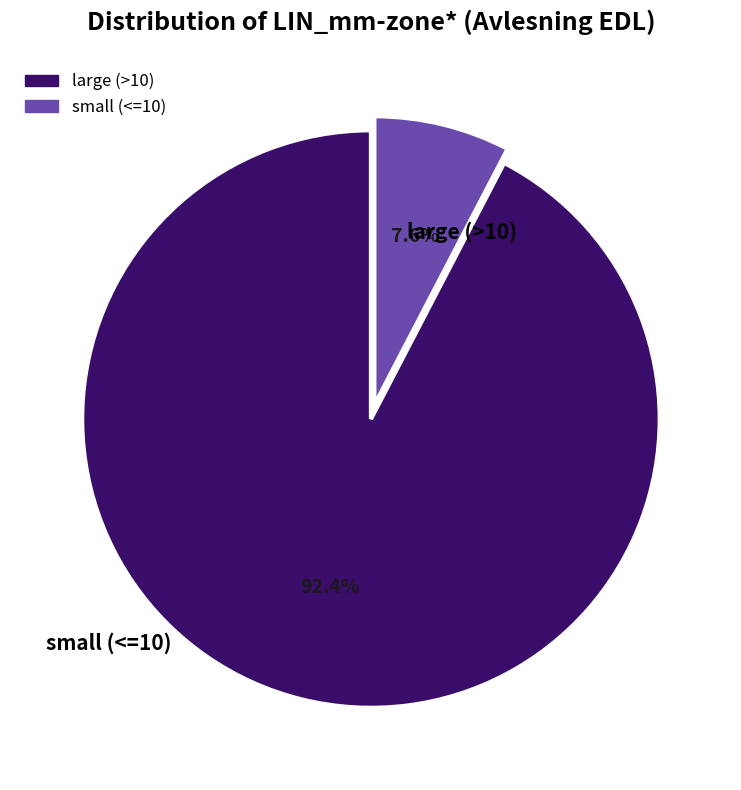

How many segments does this pie chart have?

2